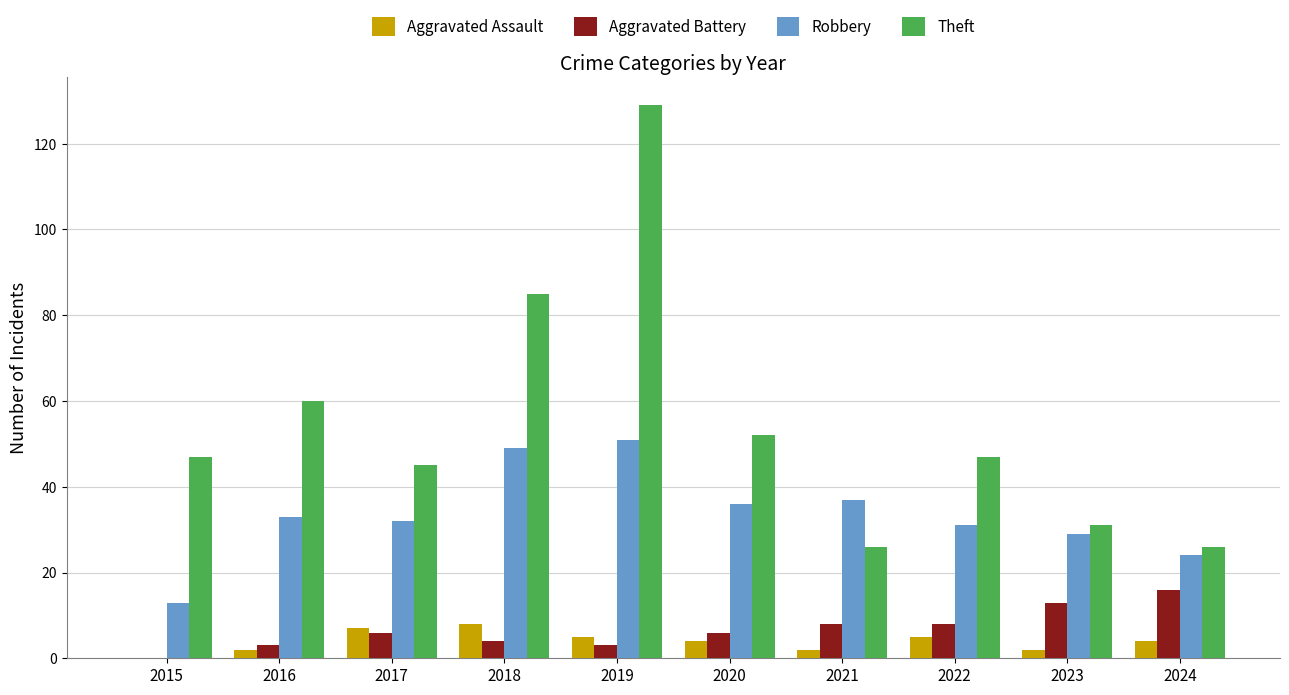

Reading left to right, extract all data points from this chart.

Aggravated Assault: 2015=0	2016=2	2017=7	2018=8	2019=5	2020=4	2021=2	2022=5	2023=2	2024=4
Aggravated Battery: 2015=0	2016=3	2017=6	2018=4	2019=3	2020=6	2021=8	2022=8	2023=13	2024=16
Robbery: 2015=13	2016=33	2017=32	2018=49	2019=51	2020=36	2021=37	2022=31	2023=29	2024=24
Theft: 2015=47	2016=60	2017=45	2018=85	2019=129	2020=52	2021=26	2022=47	2023=31	2024=26